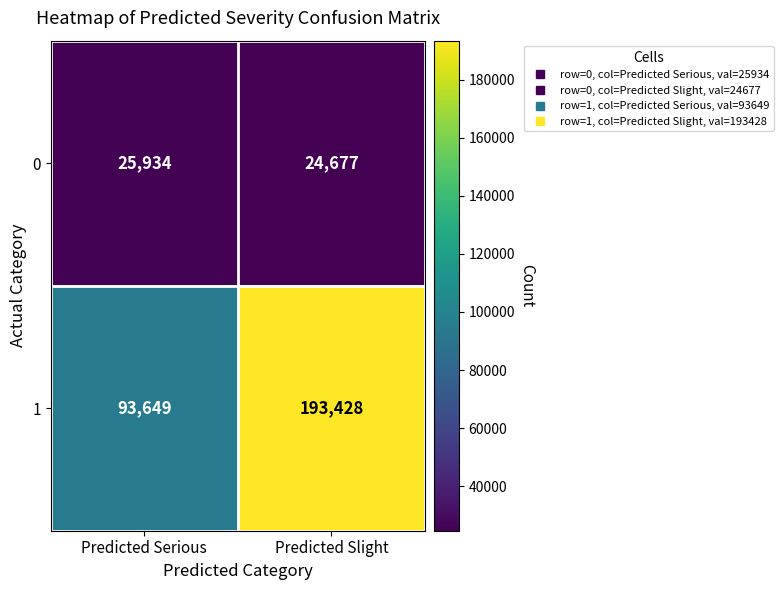

How many data points does each series have?

2